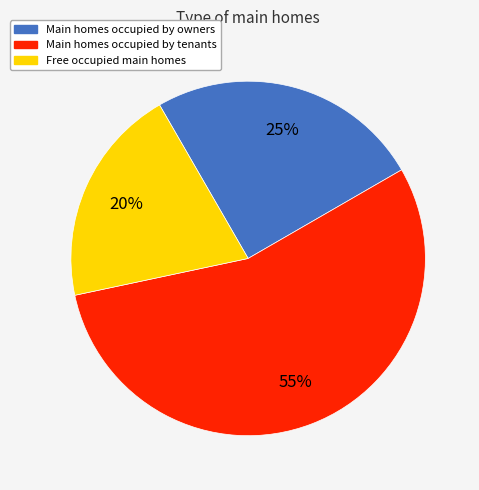

To the nearest percent, what is the average slice percentage?

33%